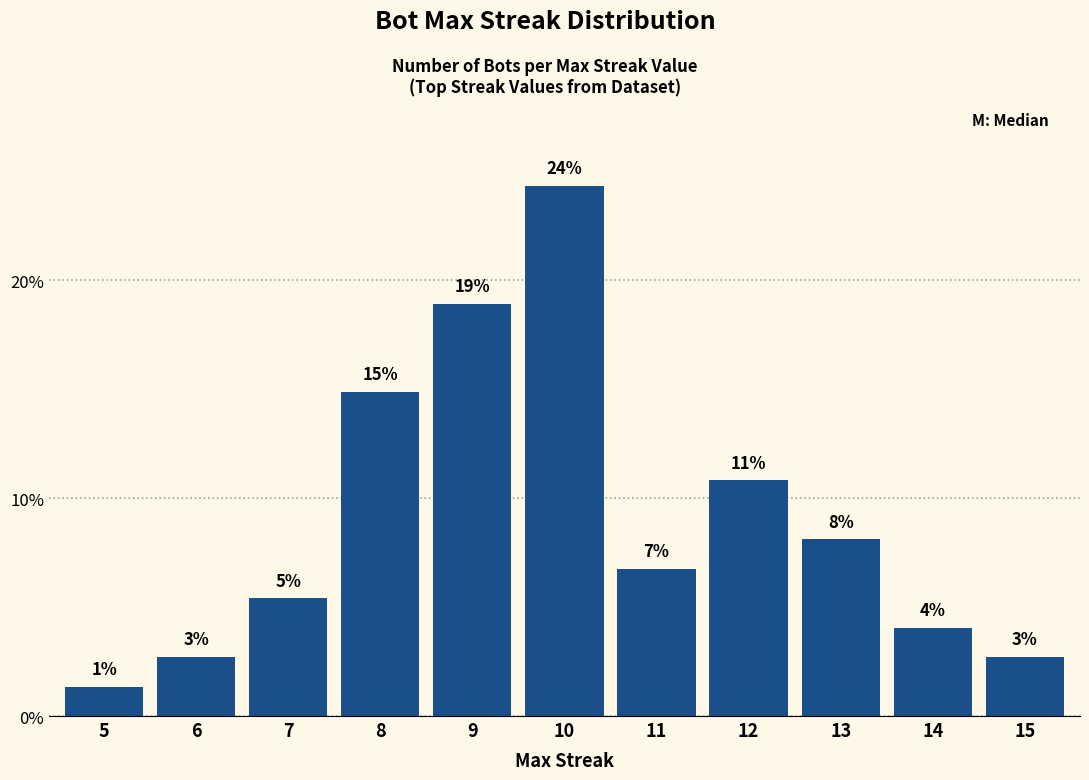

Rank the categories by value from lowest to highest.

5, 6, 15, 14, 7, 11, 13, 12, 8, 9, 10